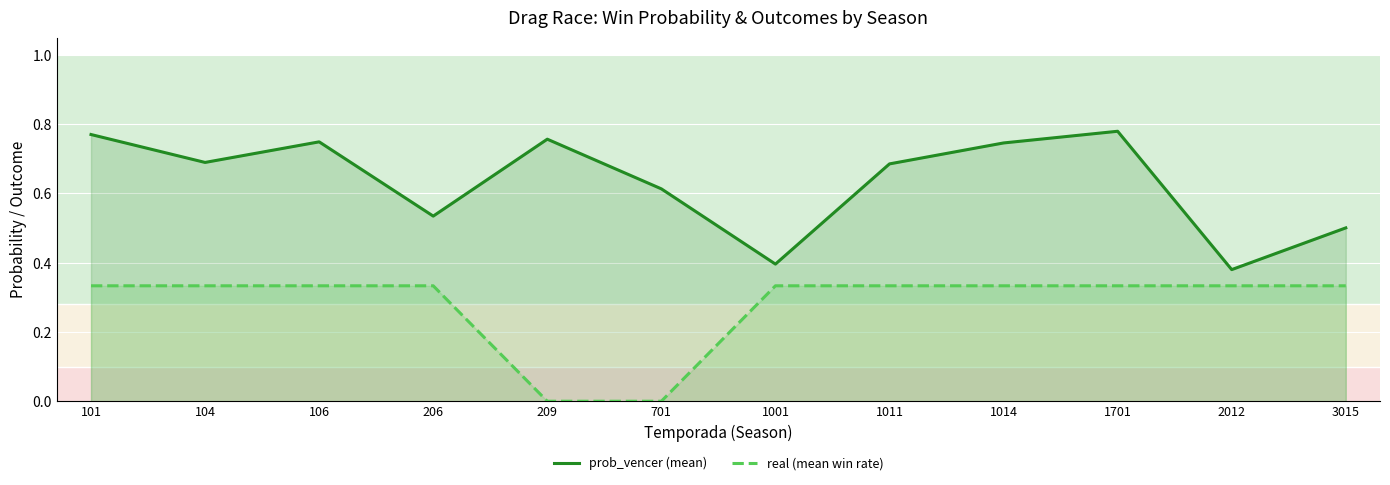

What is the lowest value of the prob_vencer (mean) series?

0.4